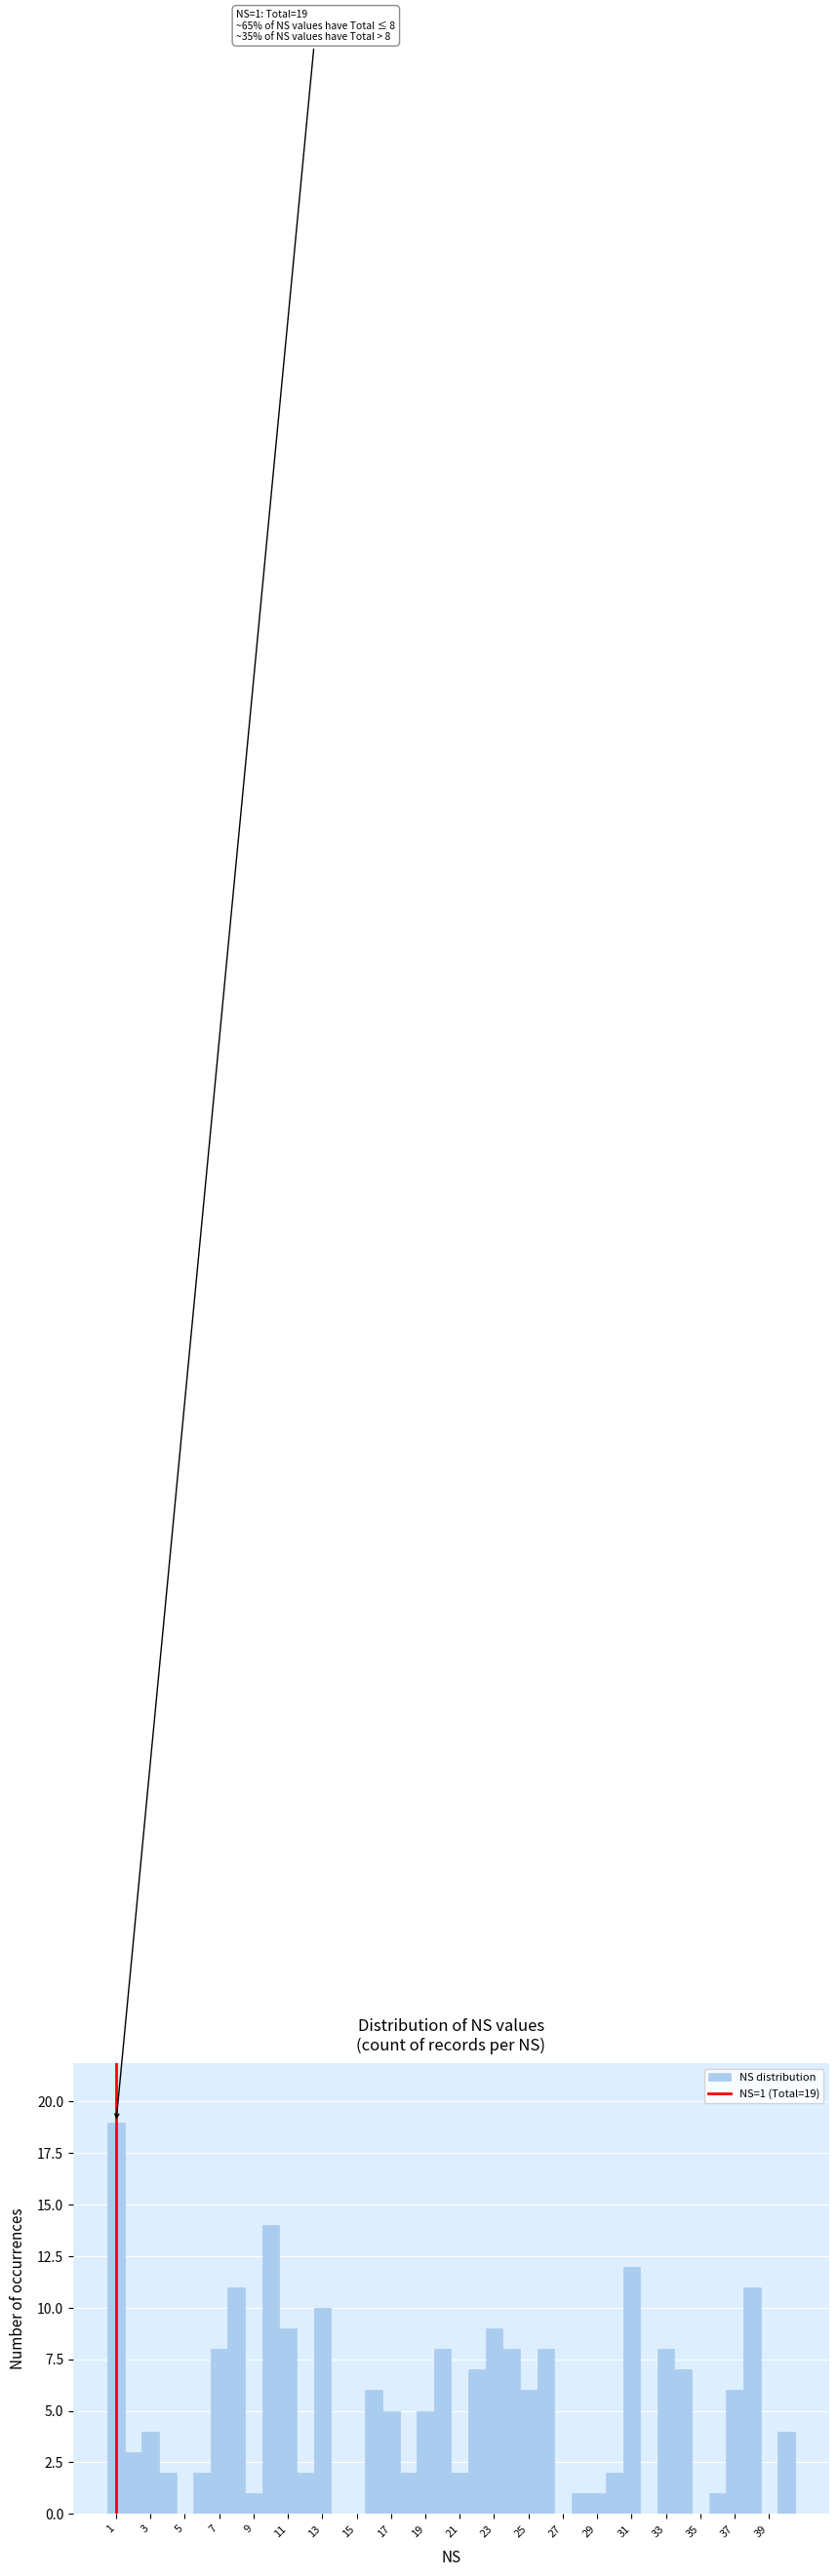

Which range on the x-axis has the tallest bar?

0.5 to 1.5